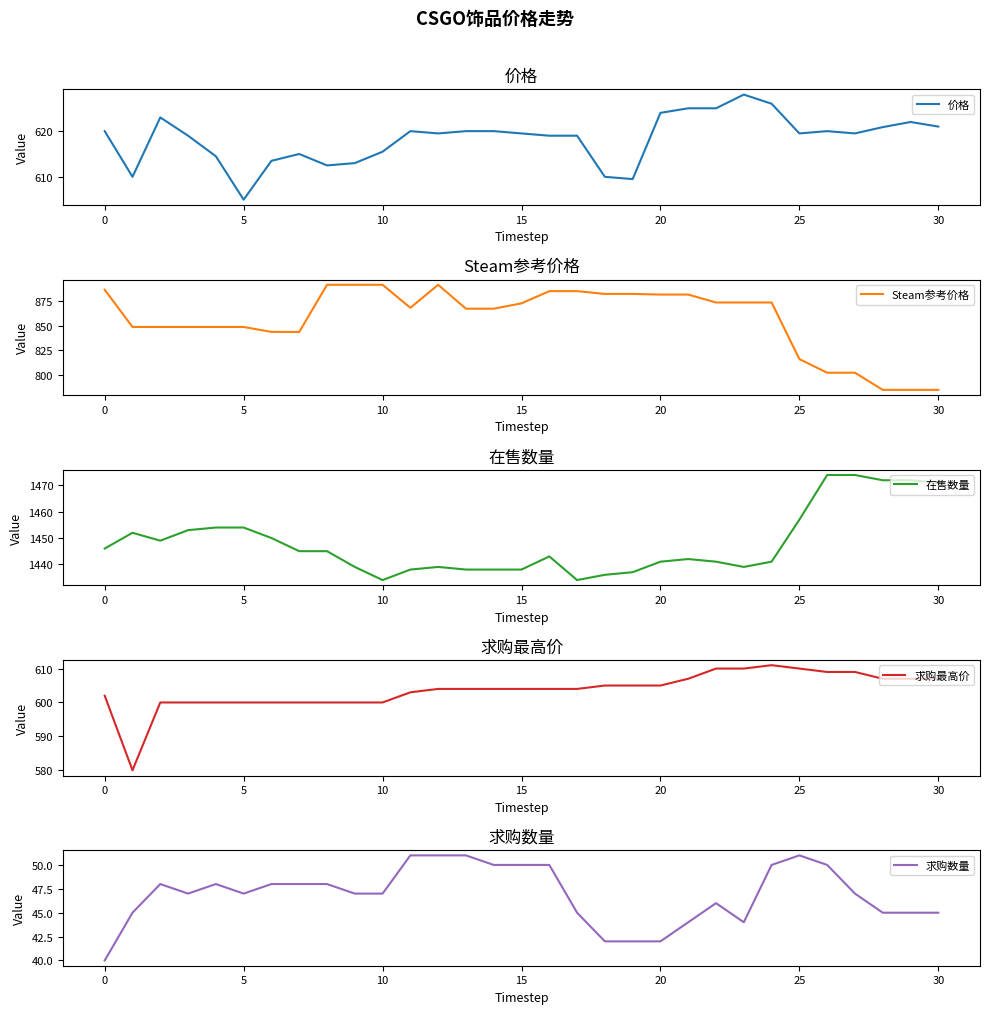

What is the approximate value of 求购数量 at 15?

50